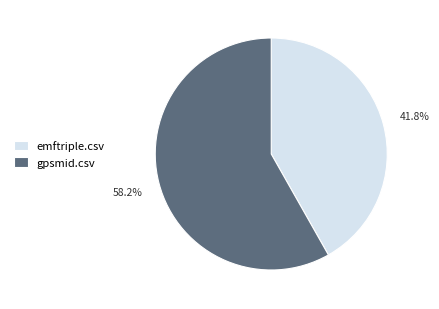

The gpsmid.csv slice represents 58% of the pie. True or false?

True